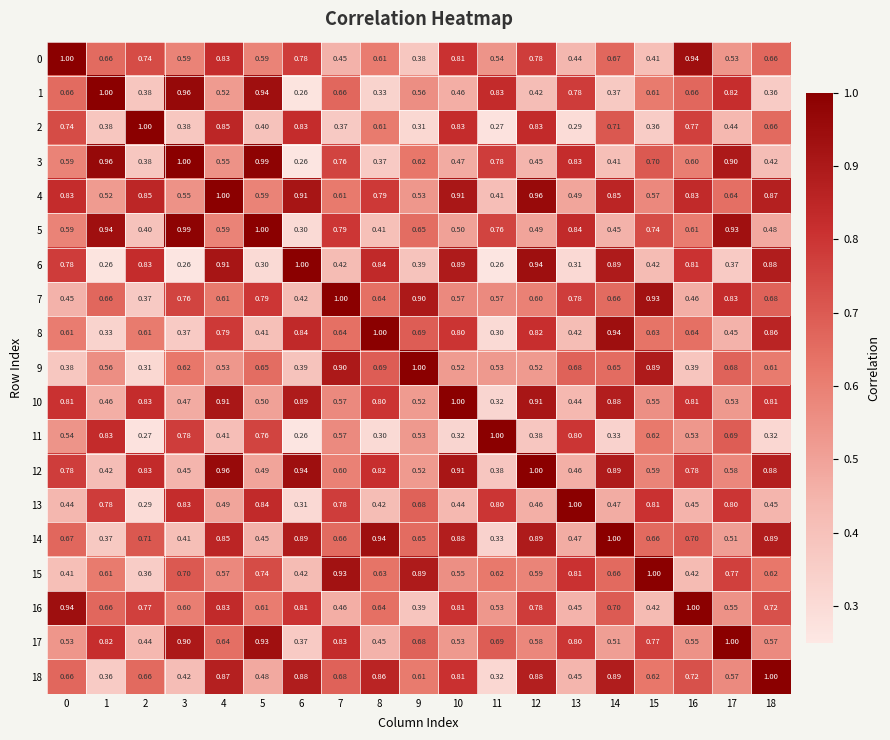

Is the value of 13 at 16 greater than the value of 3 at 14?

Yes